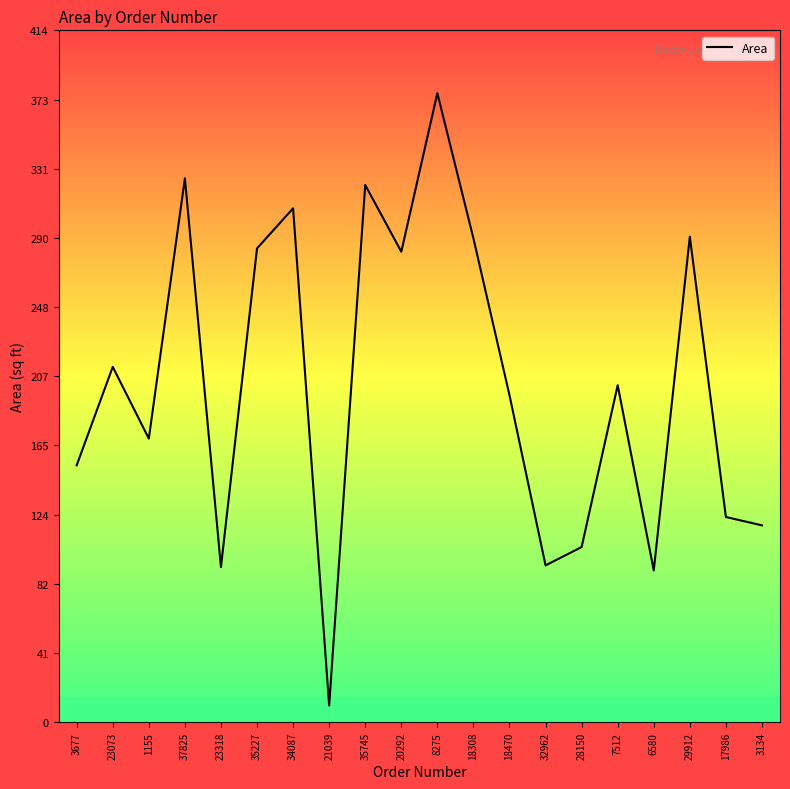

Reading right to left, list all the values displayed in this chart.

118	123	291	91	202	105	94	196	290	377	282	322	10	308	284	93	326	170	213	154